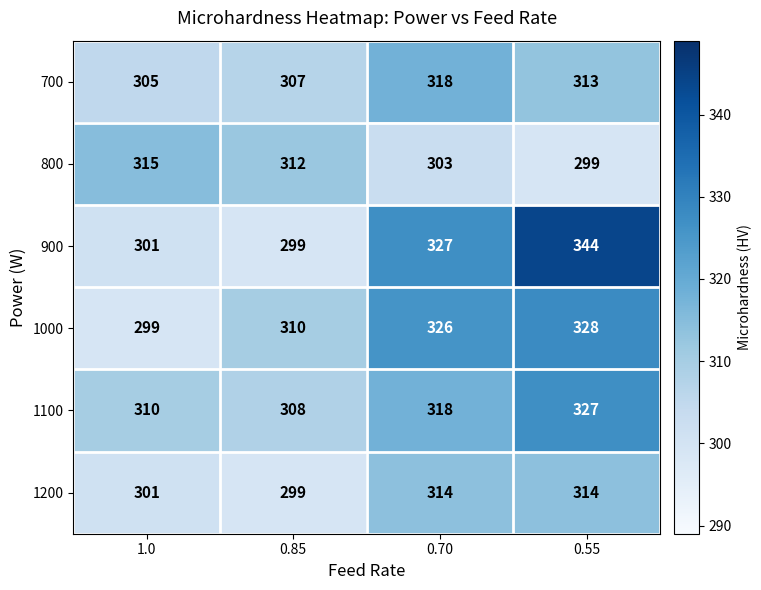

Which series has the largest range (max minus min)?

900